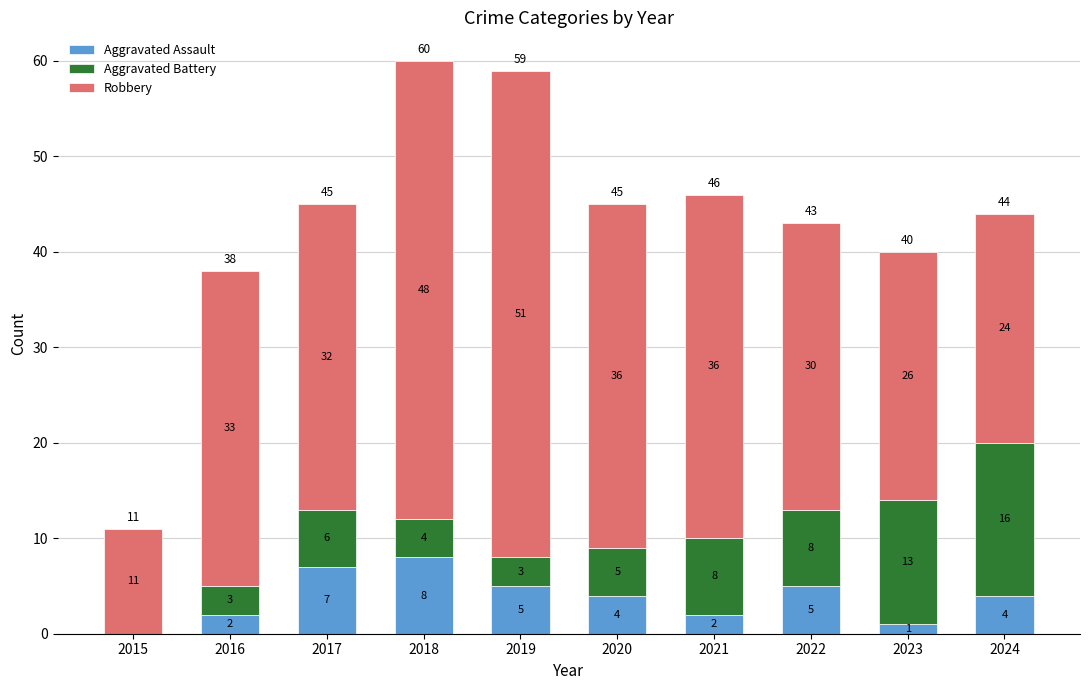

What is the highest value of the Aggravated Assault series?

8